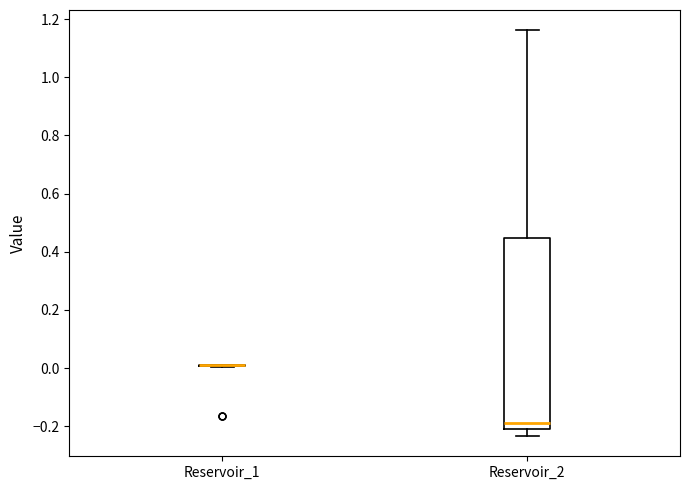

Where is the upper edge of the box for Reservoir_2 on the y-axis? The values are not printed on the chart, so give them approximately, as read against the axis.

0.44